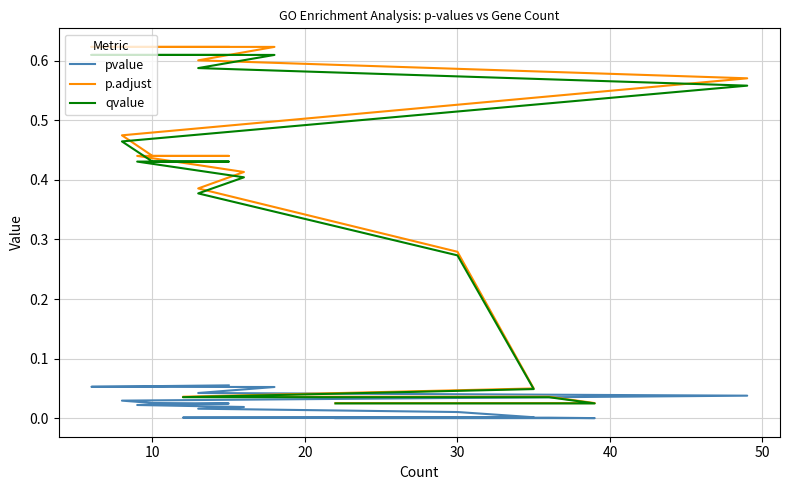

Which series changed the most between 20 and 13?

p.adjust